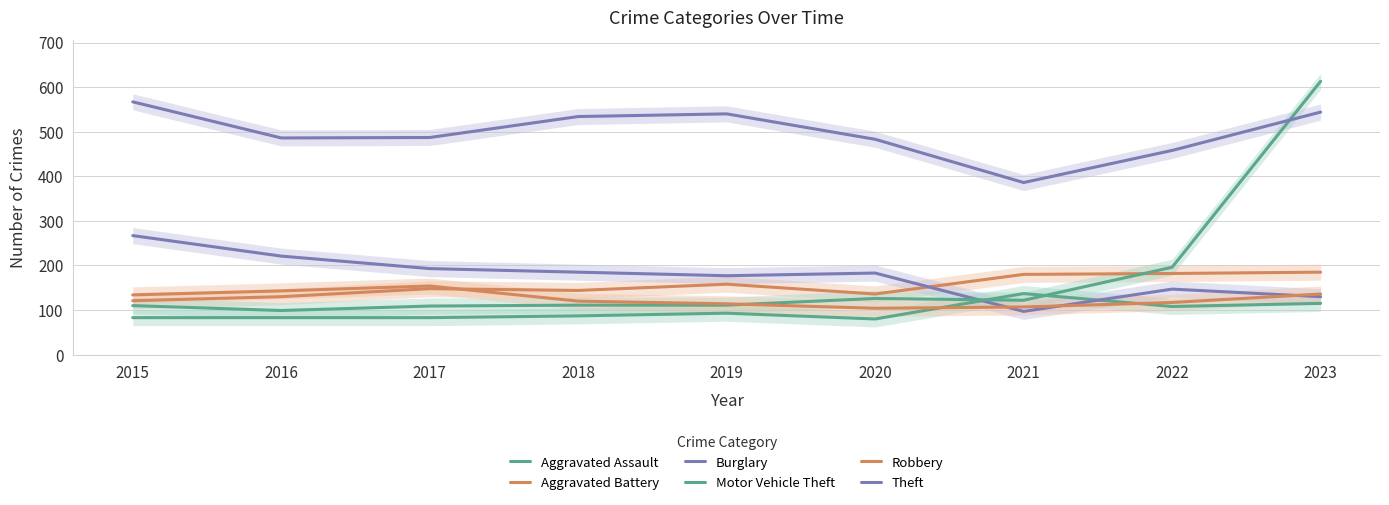

Rank the series at 2023 from lowest to highest value.

Aggravated Assault, Burglary, Robbery, Aggravated Battery, Theft, Motor Vehicle Theft